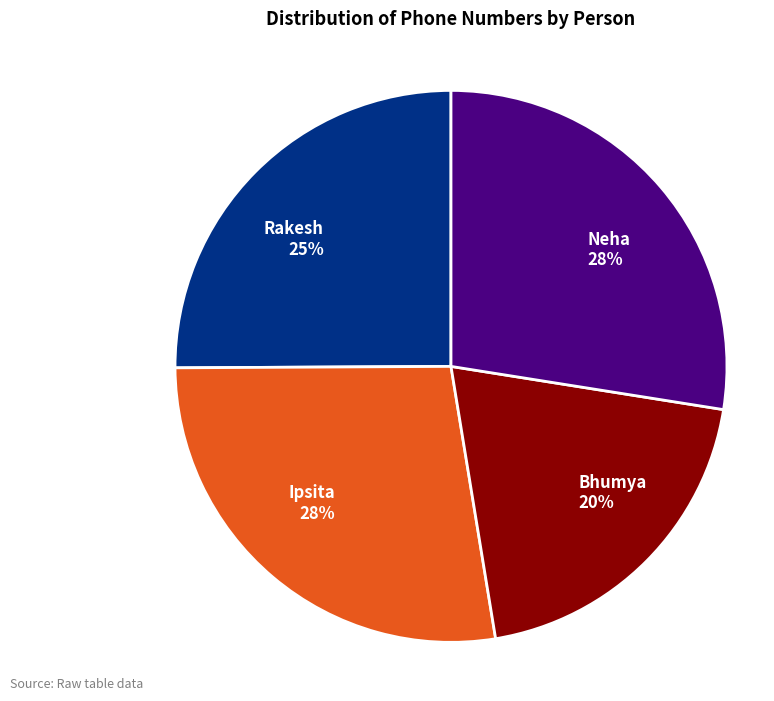

Does Rakesh represent more than half of the total?

No